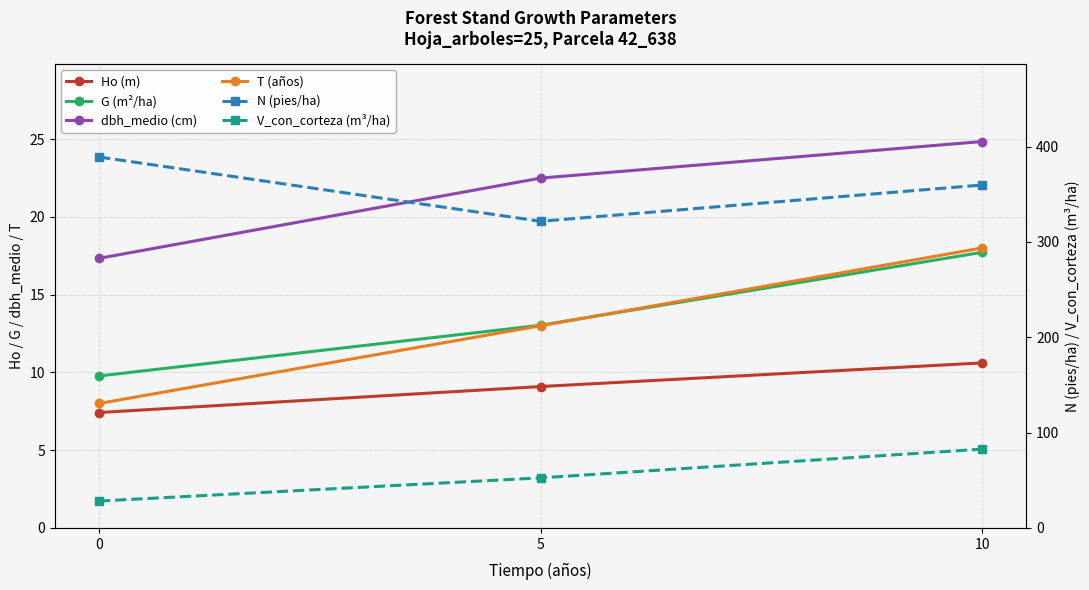

True or false: N (pies/ha) has a value of 516.3 at 5.

False